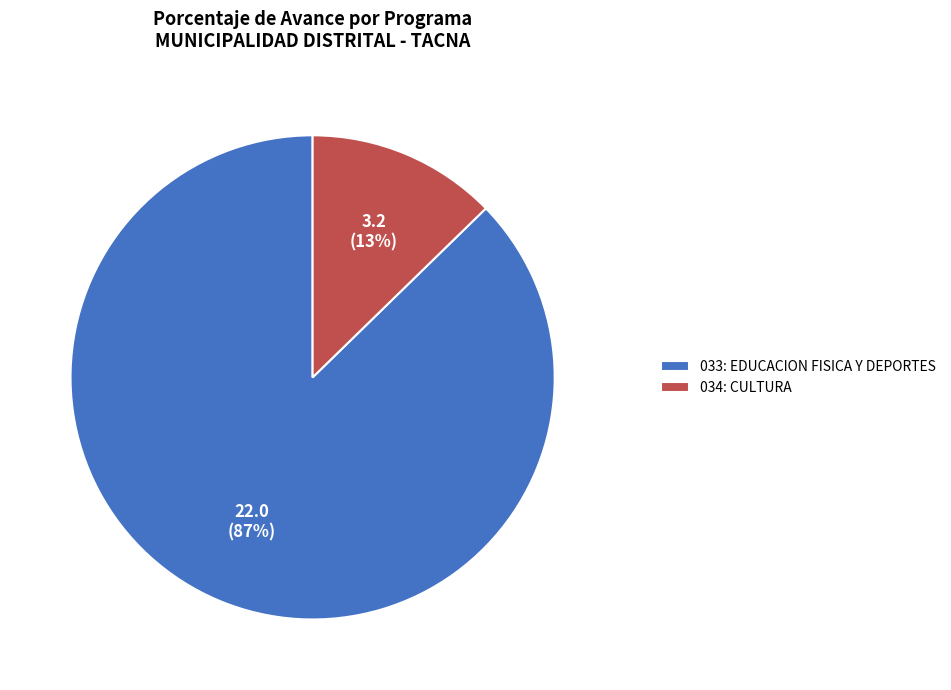

Does 034: CULTURA represent more than half of the total?

No